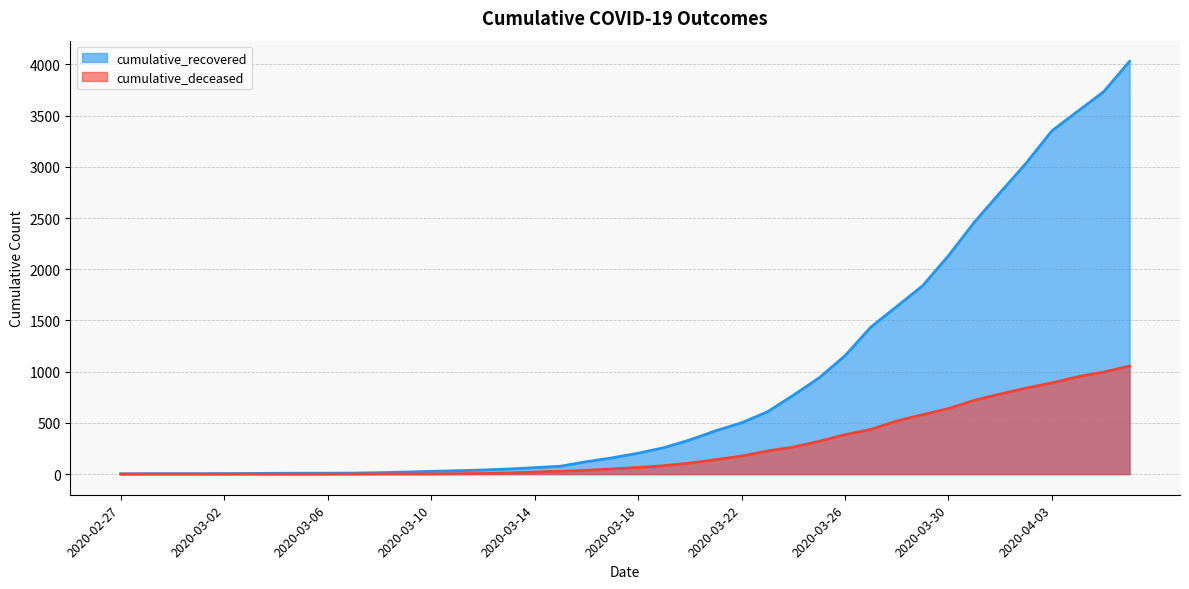

At 2020-03-05, list the series in order from largest to smallest.

cumulative_recovered, cumulative_deceased